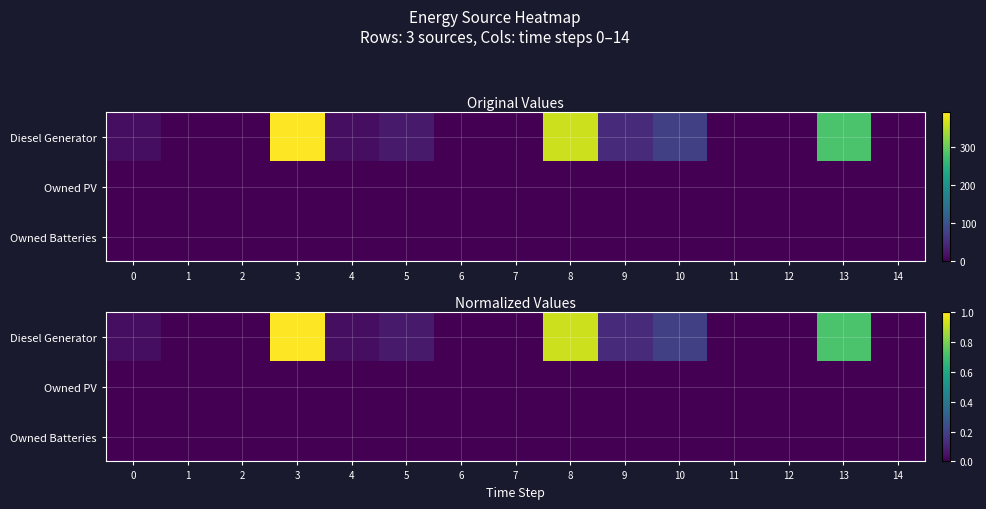

List the labels in order of Diesel Generator value, smallest first.

1, 2, 6, 7, 11, 12, 14, 0, 4, 5, 9, 10, 13, 8, 3